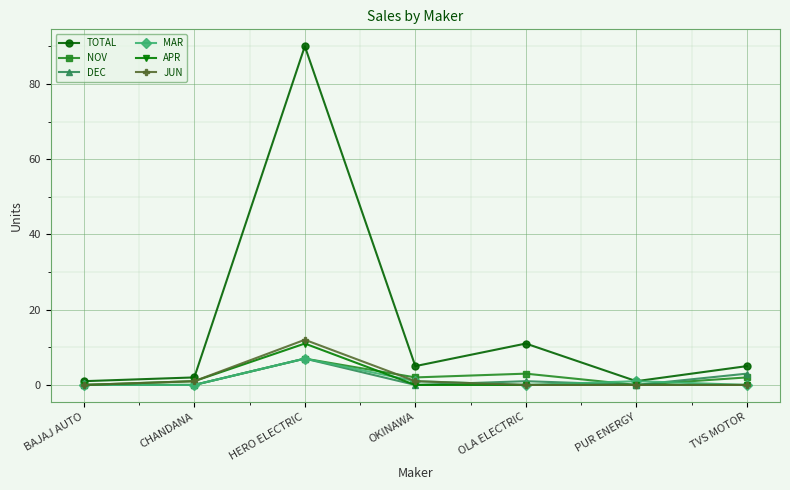

What is the difference between the maximum and second lowest values in the MAR series?

7